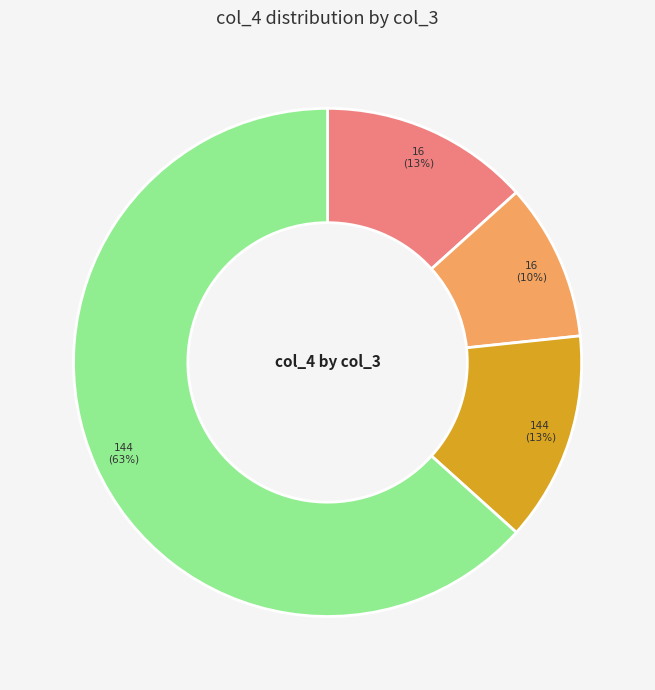

Does any single category account for the majority?

Yes